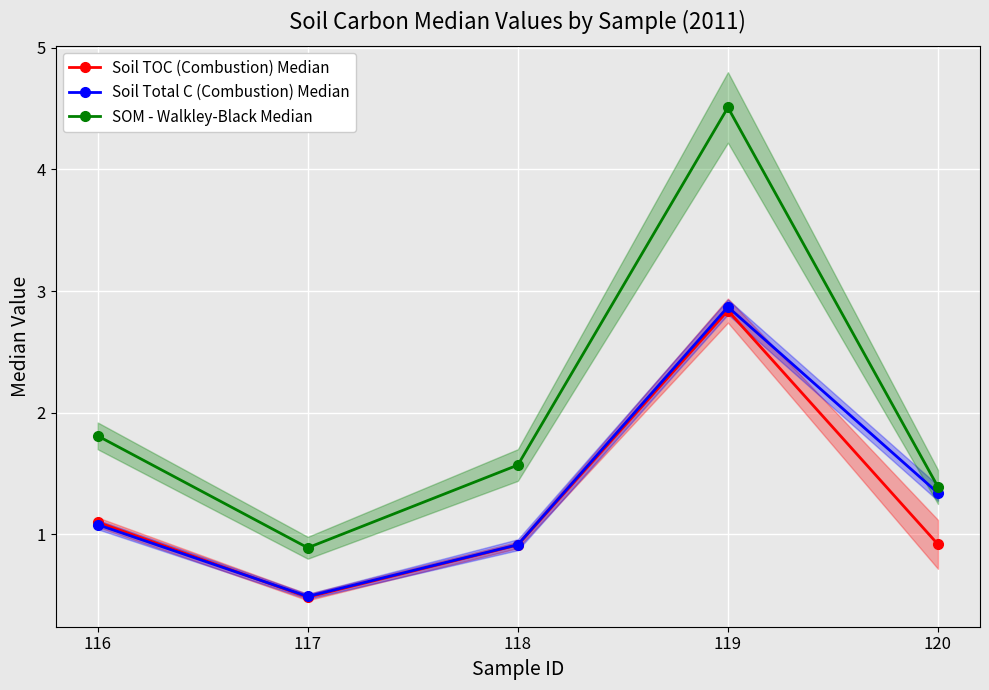

At which category does Soil Total C (Combustion) Median reach its first local valley?

117